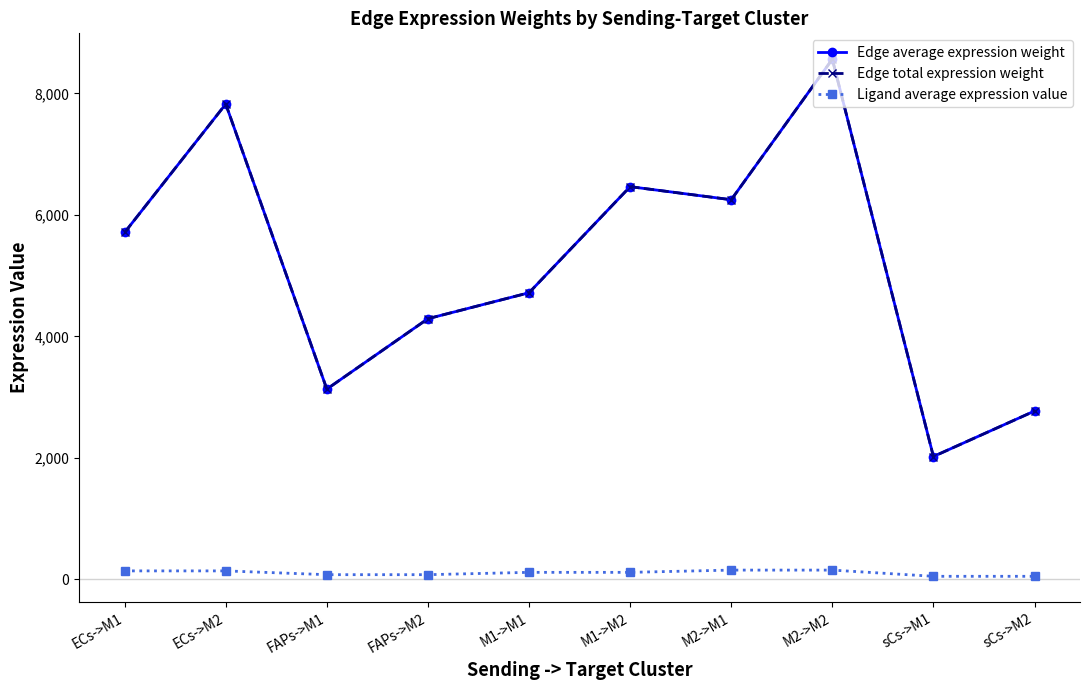

How many interior local valleys does the Edge average expression weight series have?

3